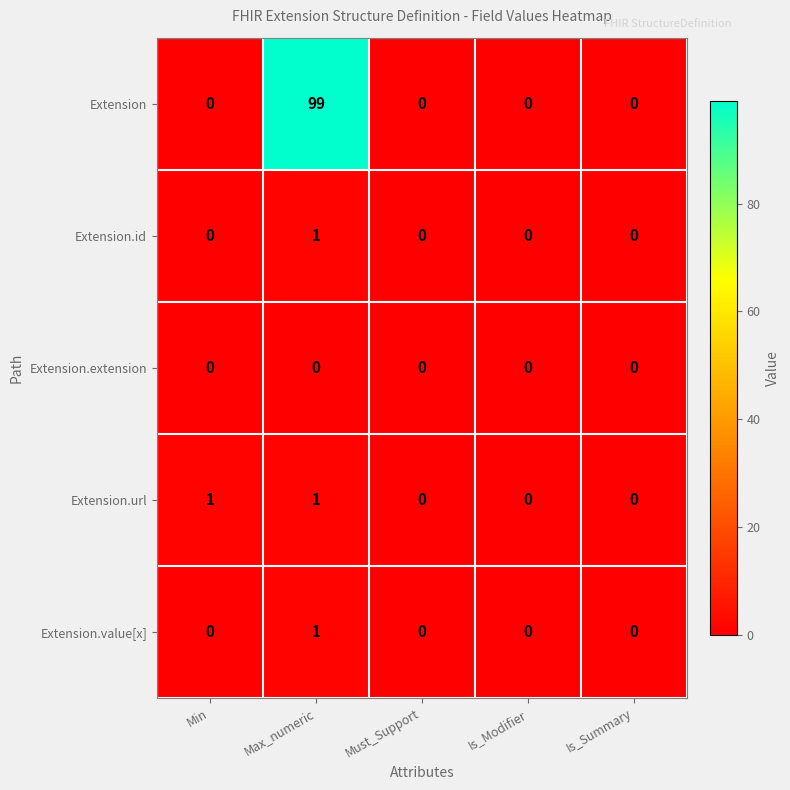

Which category has the highest value across all series?

Max_numeric